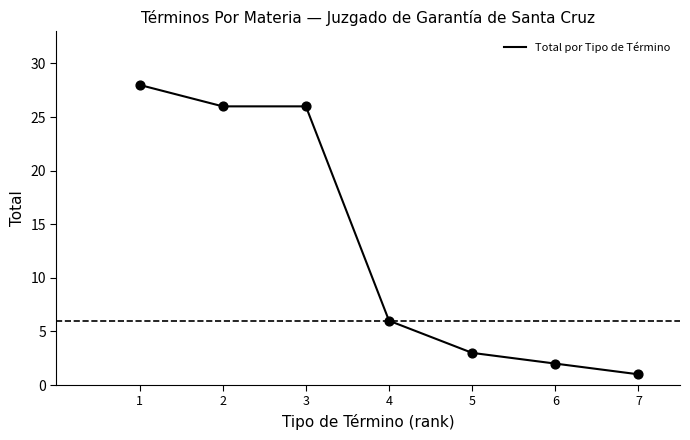

Which has a higher value, 2 or 1?

1